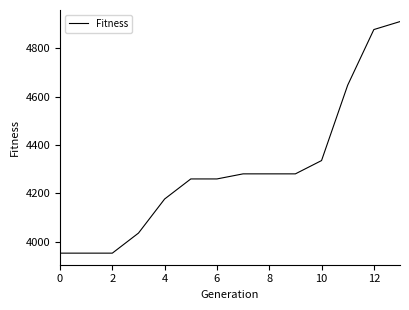

What is the average value?

4301